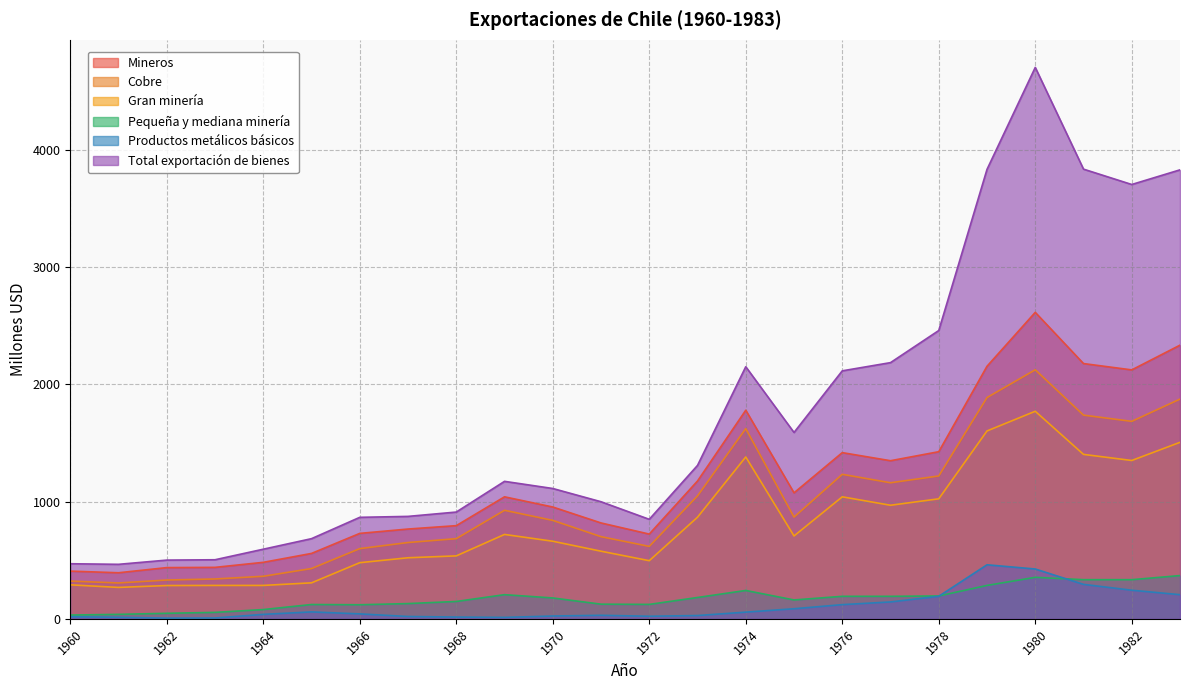

At 1971, list the series in order from smallest to largest.

Productos metálicos básicos, Pequeña y mediana minería, Gran minería, Cobre, Mineros, Total exportación de bienes